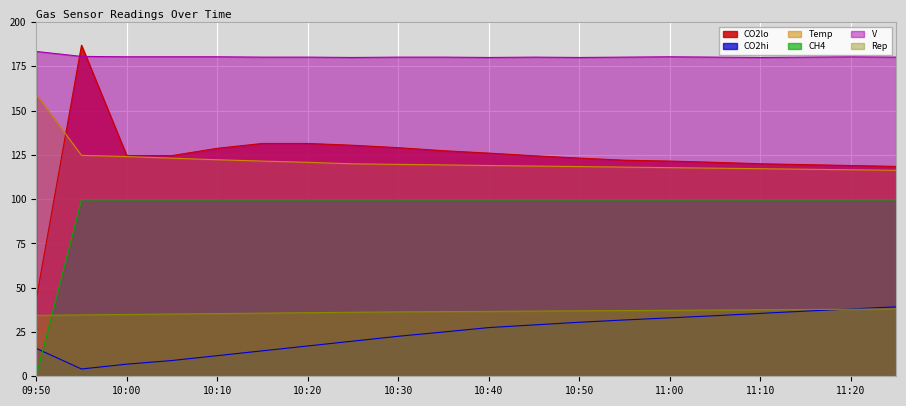

Between 10:25 and 11:20, which is larger?

10:25